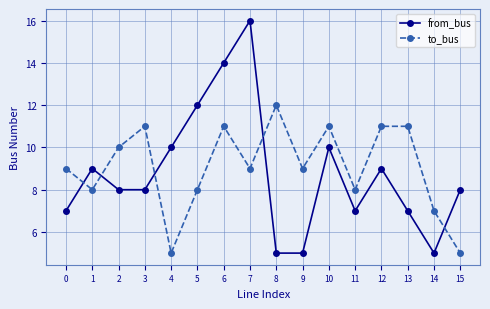

Rank the series by their maximum value, from highest to lowest.

from_bus, to_bus